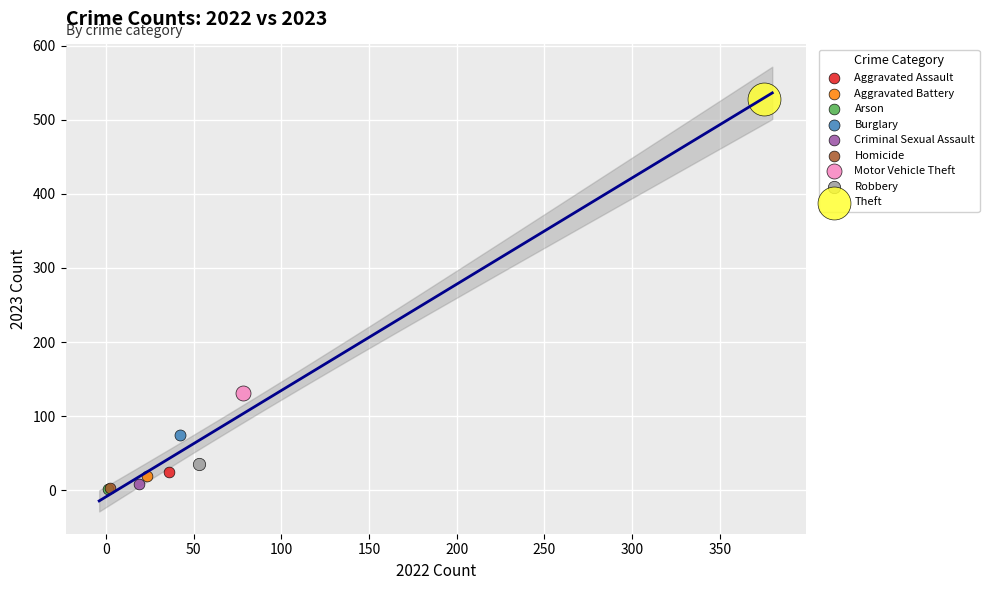

What are all the series names shown in the legend?

Aggravated Assault, Aggravated Battery, Arson, Burglary, Criminal Sexual Assault, Homicide, Motor Vehicle Theft, Robbery, Theft